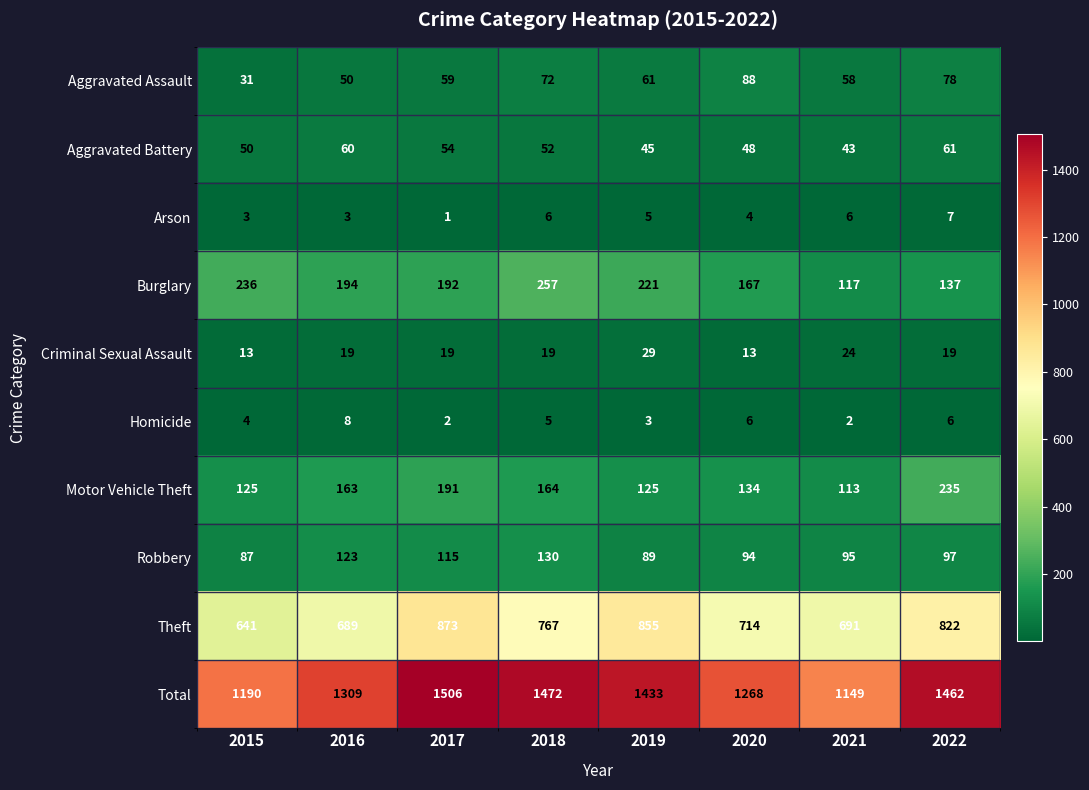

Is the value of Aggravated Assault at 2015 greater than the value of Motor Vehicle Theft at 2015?

No